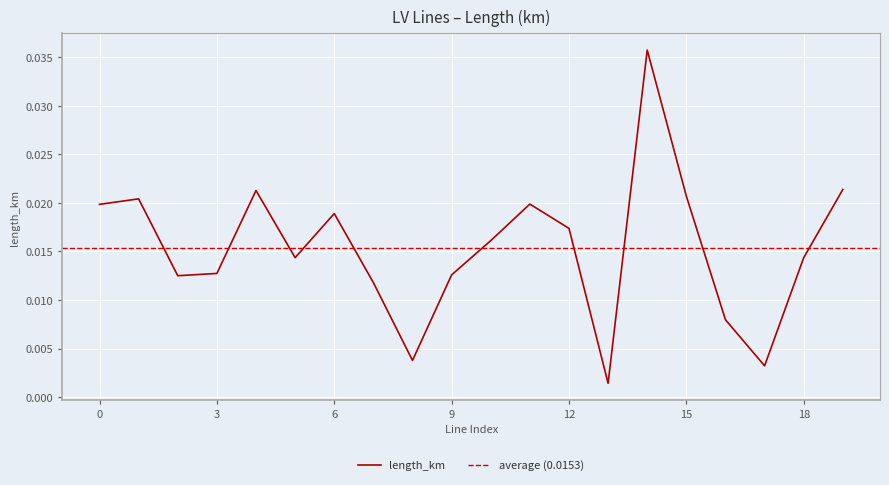

The chart shows a value of 0.0 at 8. True or false?

False